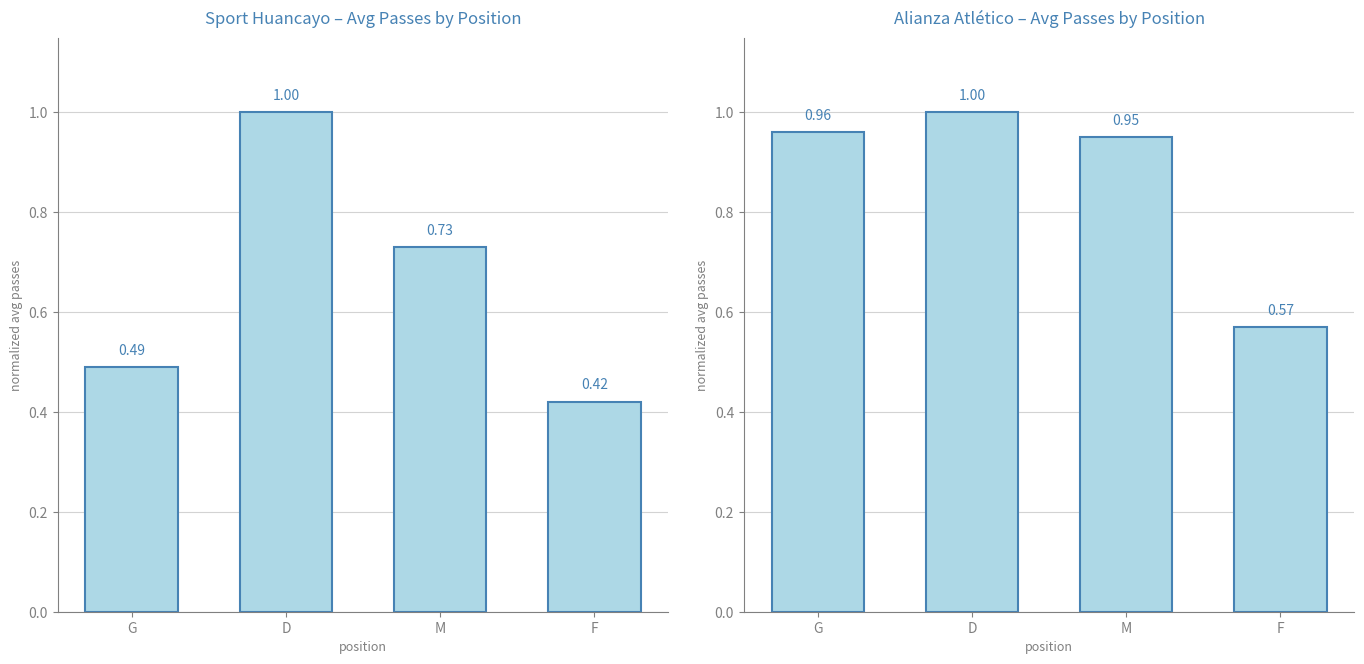

What is the change in value from D to F?

-0.4